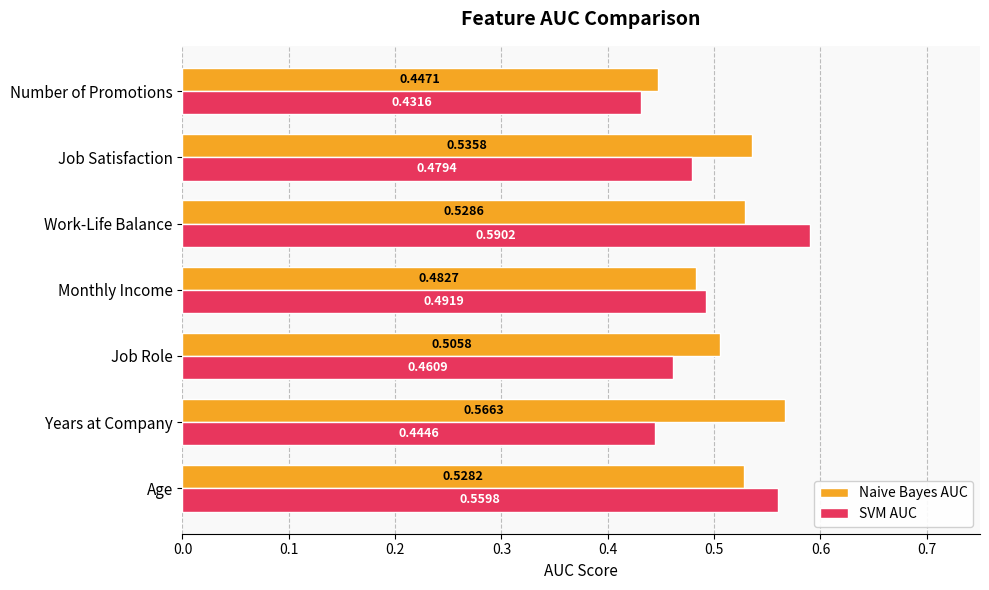

What is the sum of all SVM AUC values?

3.5